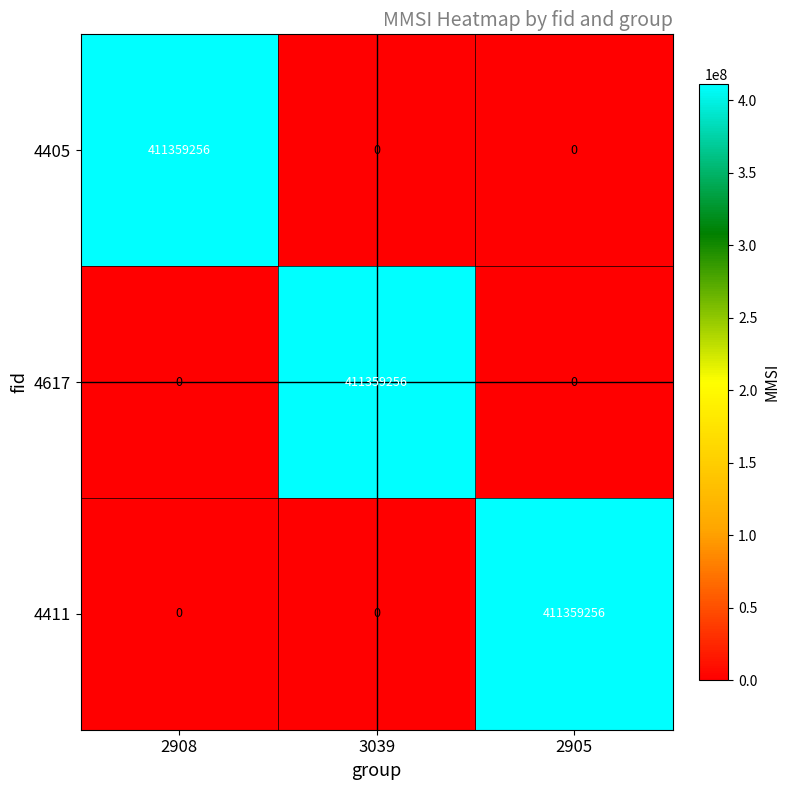

True or false: 4405 has a value of 276175283 at 2908.

False